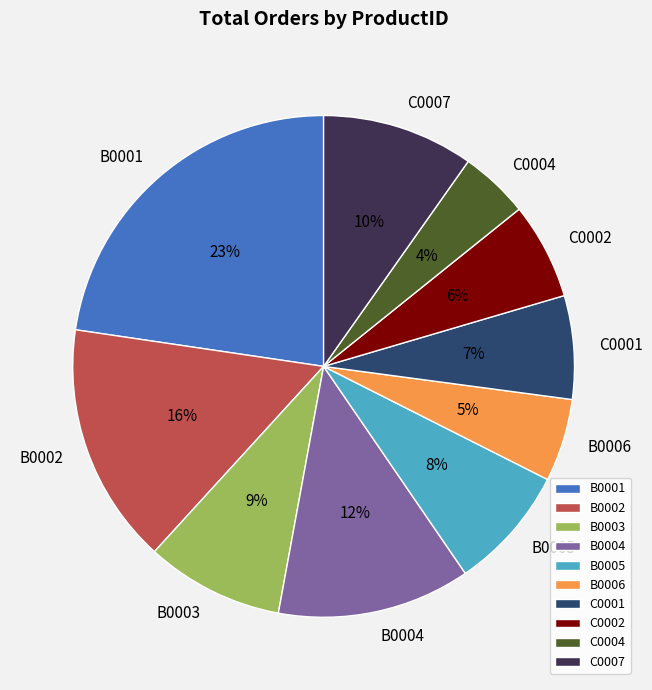

Is there a majority slice in this chart?

No